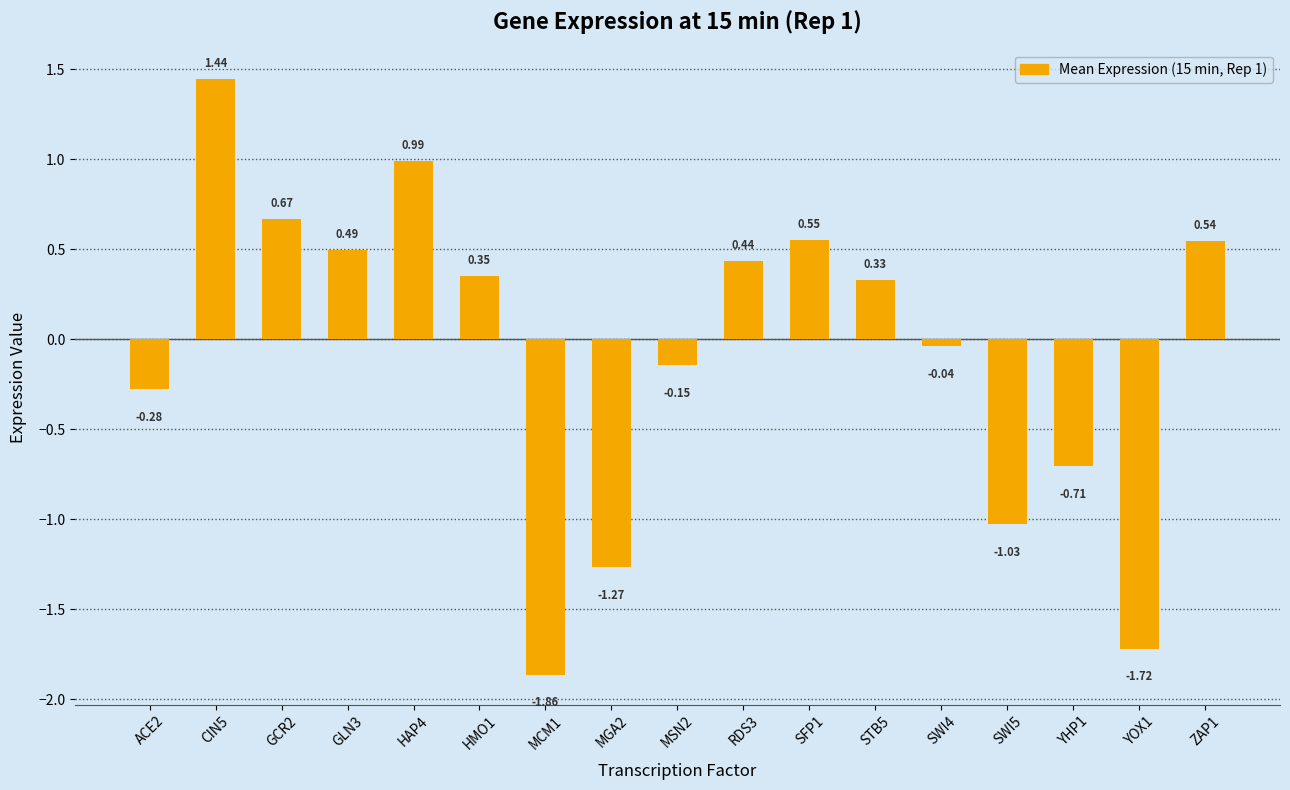

Where does the data first go above 0?

CIN5